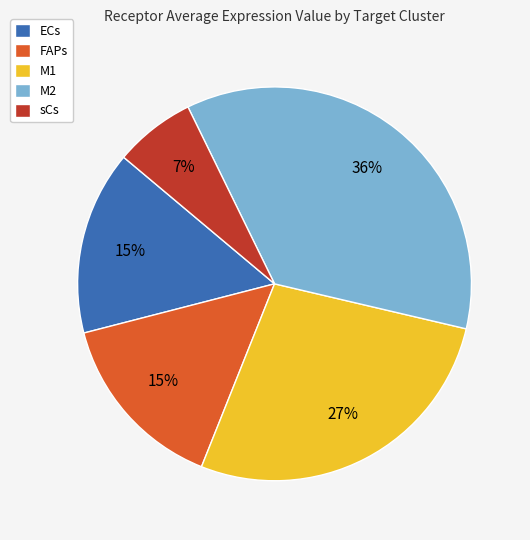

Approximately how many times larger is the value at M1 compared to FAPs?

1.8